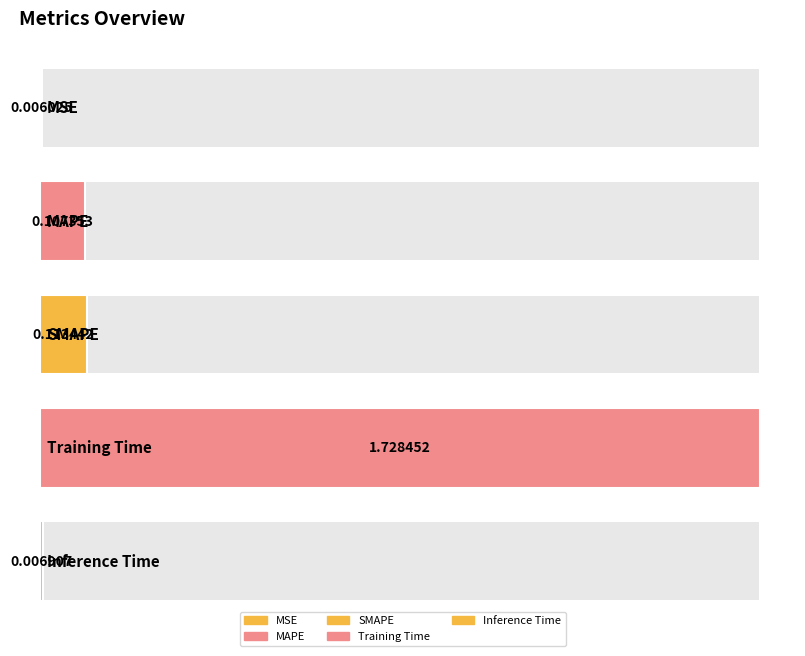

Between Inference Time and MSE, which is larger?

Inference Time